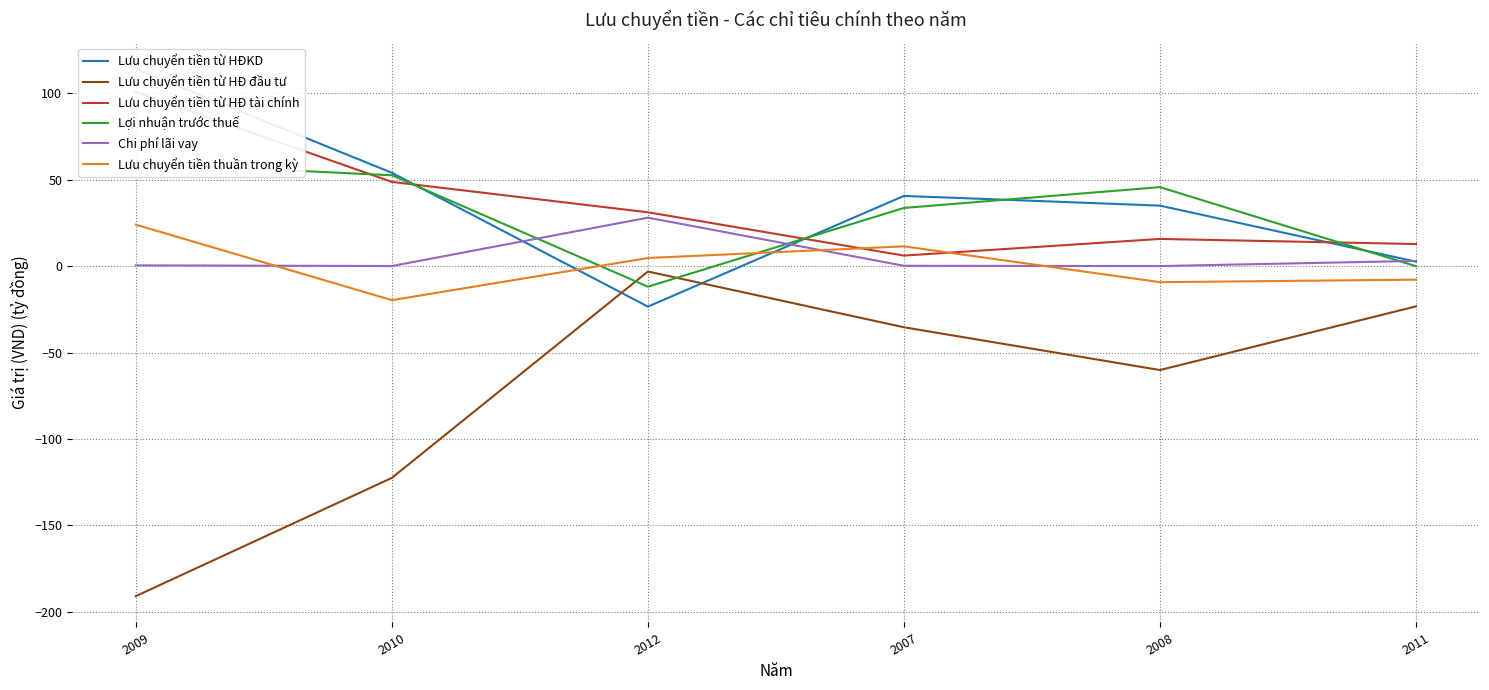

How many intersections are there between Chi phí lãi vay and Lưu chuyển tiền từ HĐKD?

3